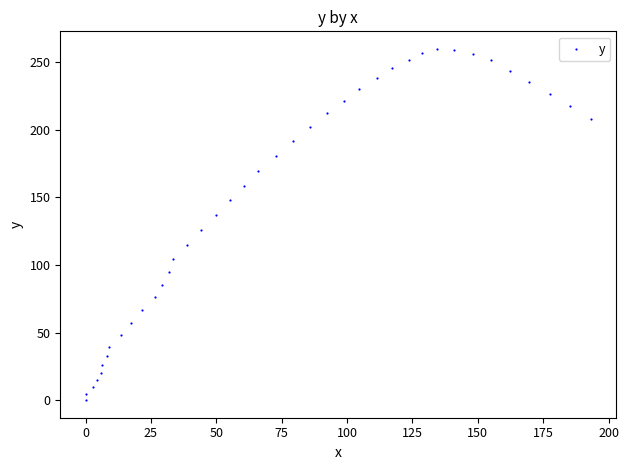

What is the range of X values (max minus min)?

193.3